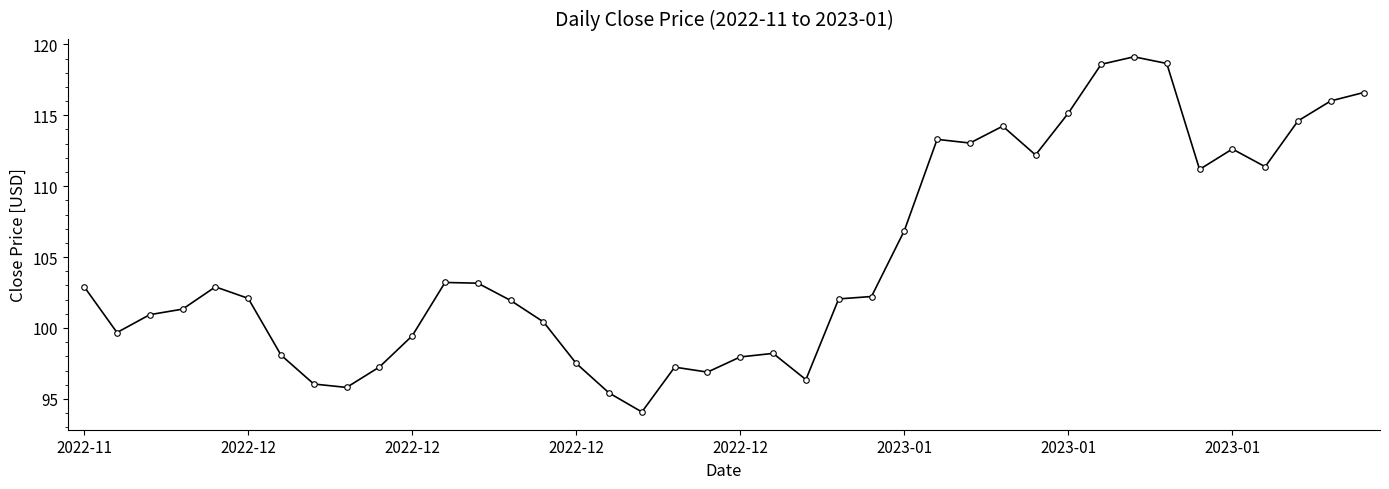

True or false: the data has more than 2 interior local peaks.

True